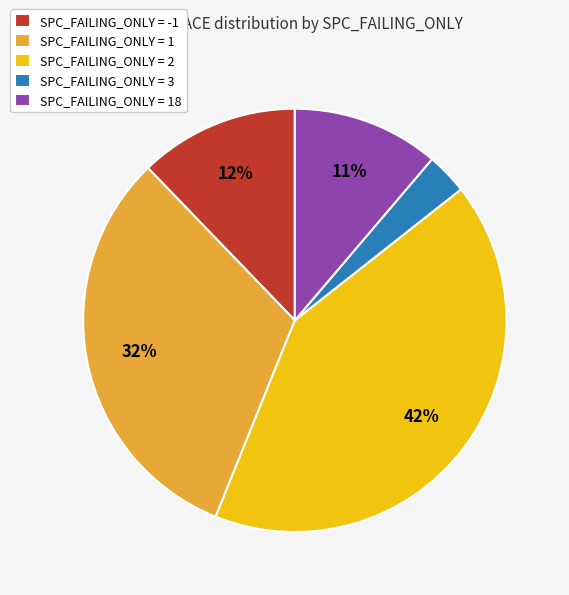

Combined, do SPC_FAILING_ONLY = 18 and SPC_FAILING_ONLY = 1 account for over 50%?

No